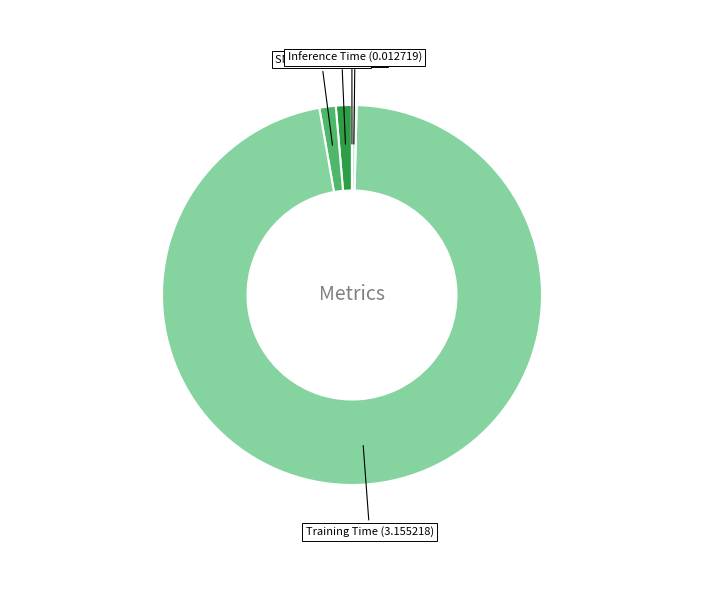

Do Inference Time and SMAPE together represent more than half of the pie?

No